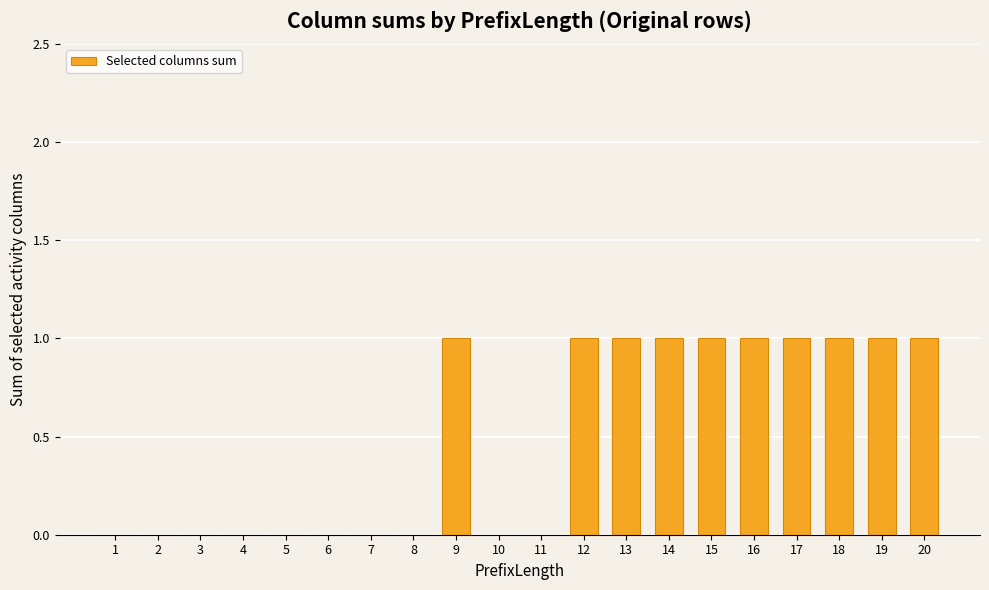

Reading left to right, transcribe all the data shown in this chart.

1=0	2=0	3=0	4=0	5=0	6=0	7=0	8=0	9=1	10=0	11=0	12=1	13=1	14=1	15=1	16=1	17=1	18=1	19=1	20=1